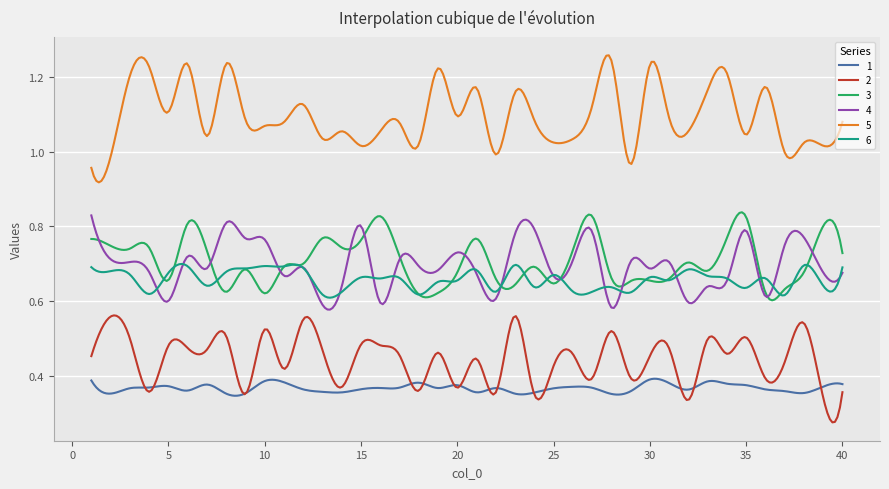

Which series has the largest total across all categories?

5